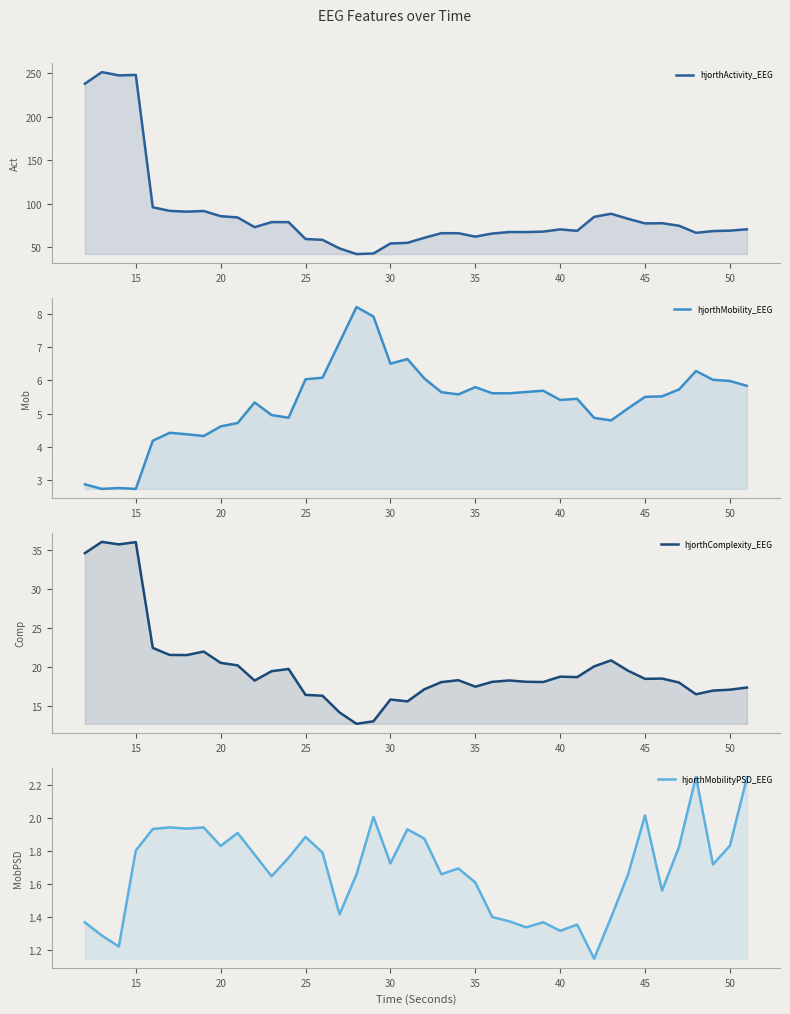

True or false: hjorthActivity_EEG and hjorthComplexity_EEG cross at least once.

False